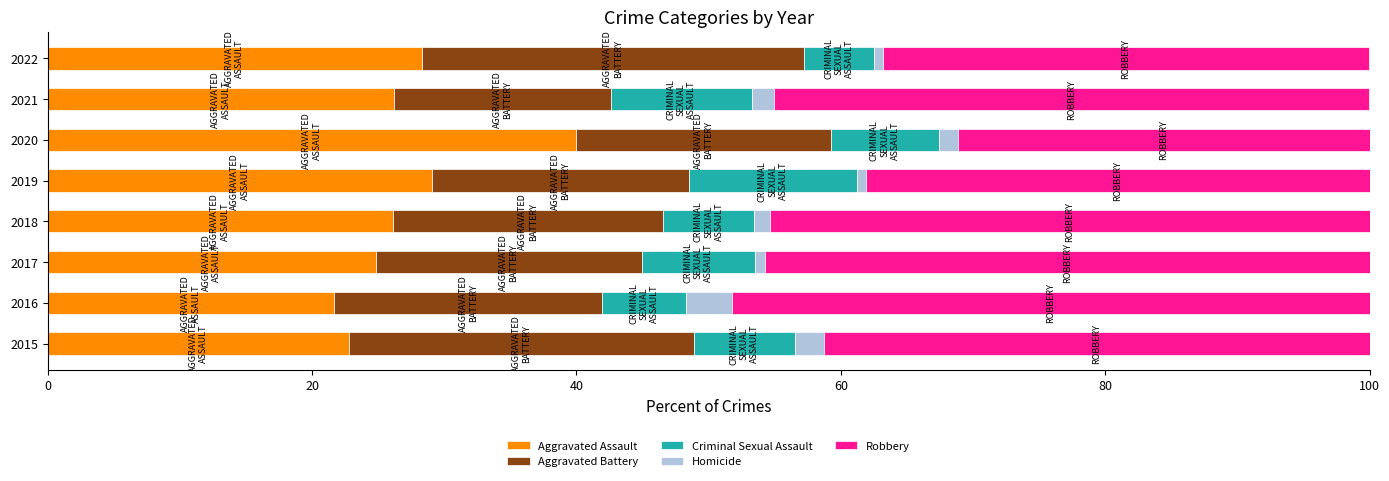

What are all the series names shown in the legend?

Aggravated Assault, Aggravated Battery, Criminal Sexual Assault, Homicide, Robbery